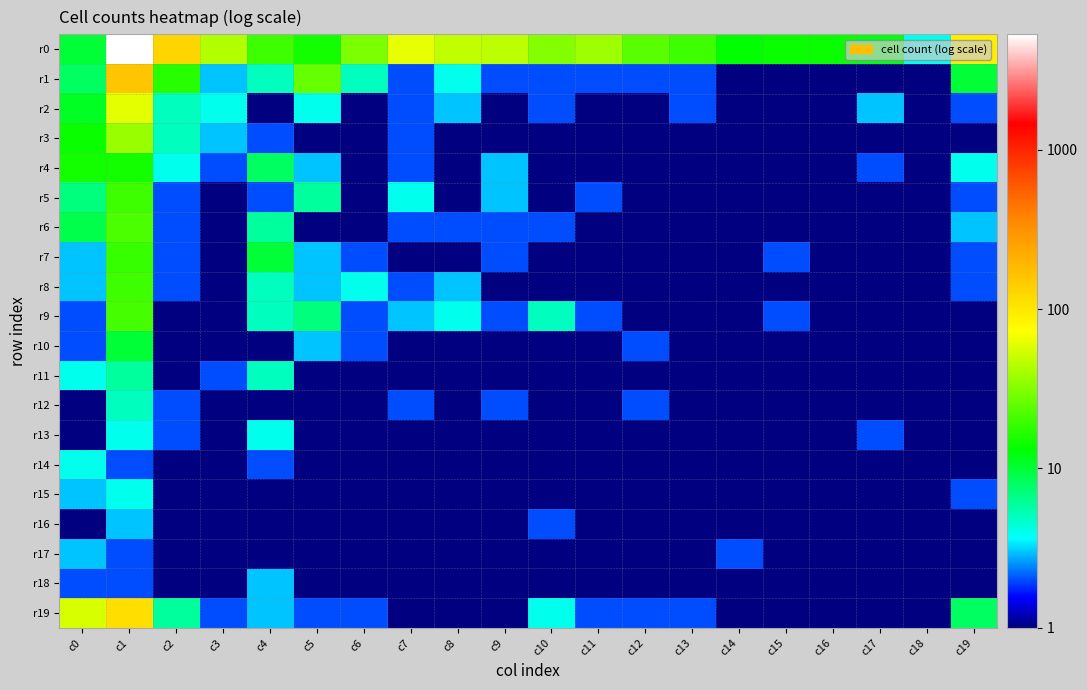

Rank the series by their maximum value, from highest to lowest.

r0, r1, r19, r2, r3, r6, r9, r5, r8, r7, r4, r10, r11, r12, r13, r14, r15, r16, r17, r18